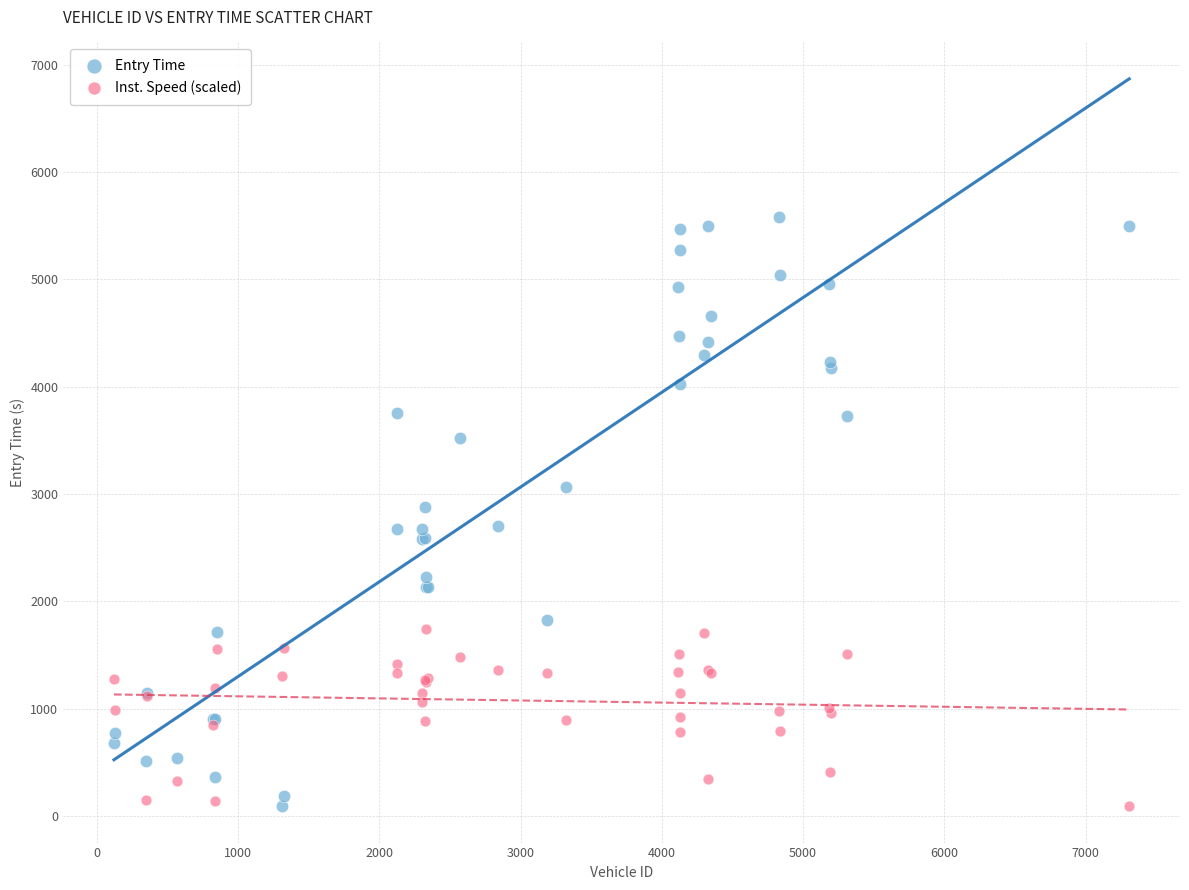

What is the X range (max minus min) for the scatter plot?

7188.0